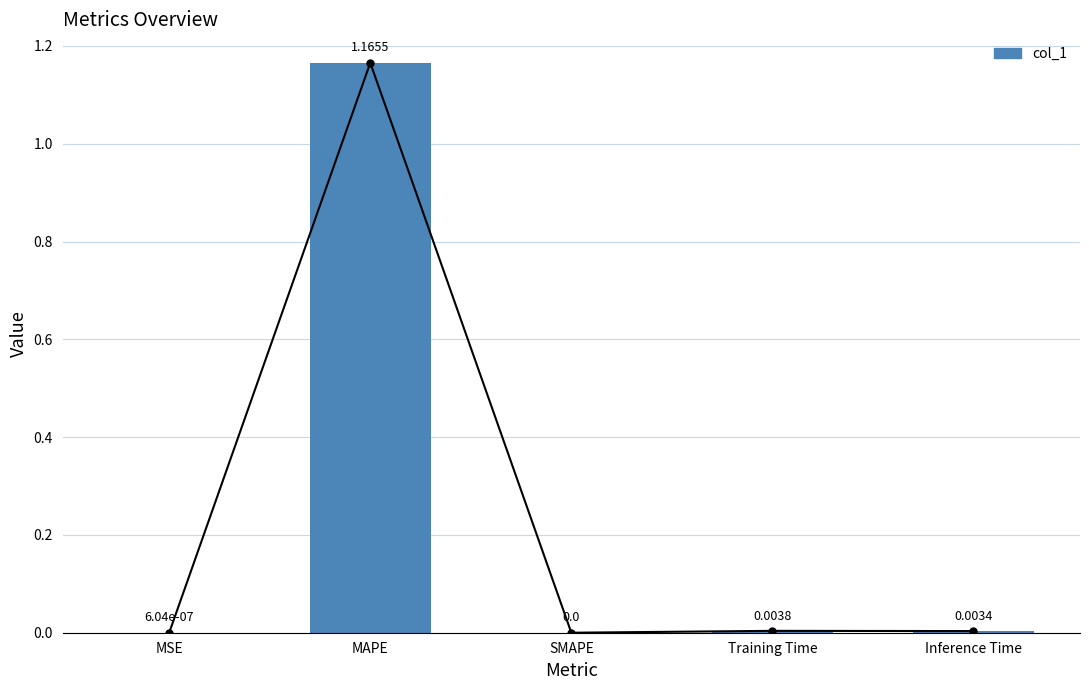

How many distinct data groups are displayed?

1